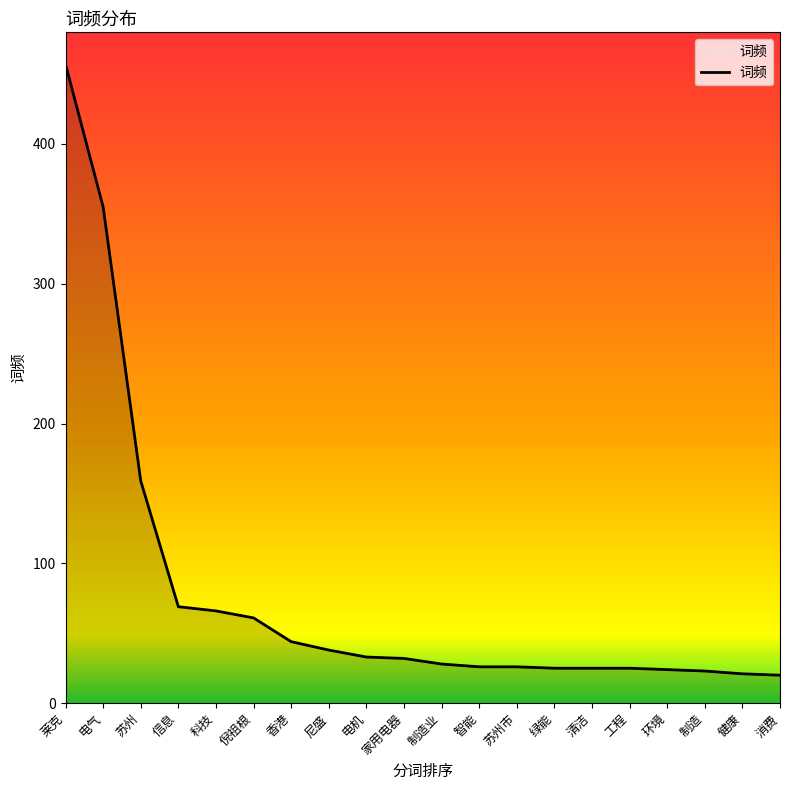

True or false: the data shows 25 at 工程.

True